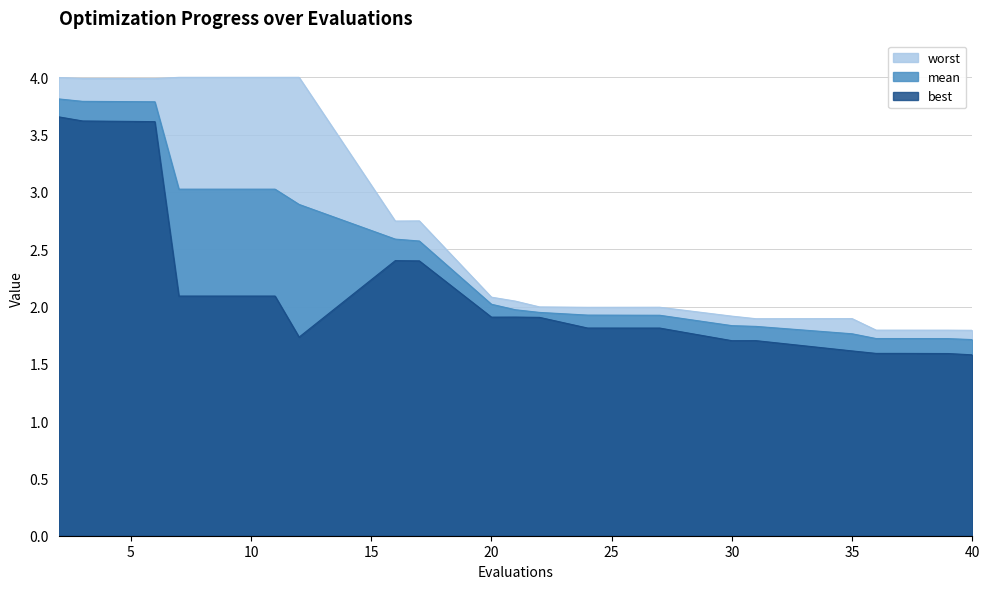

At how many categories does at least one series exceed 3?

6